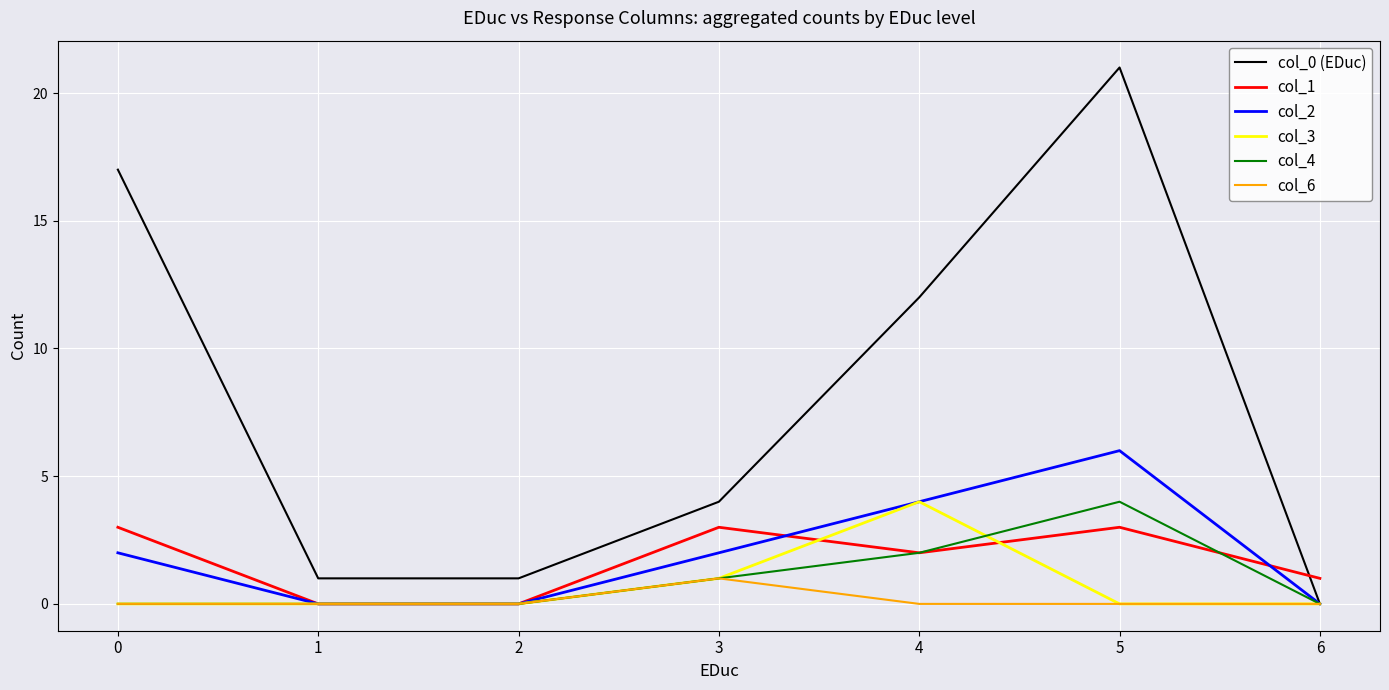

What is the greatest value displayed?

21